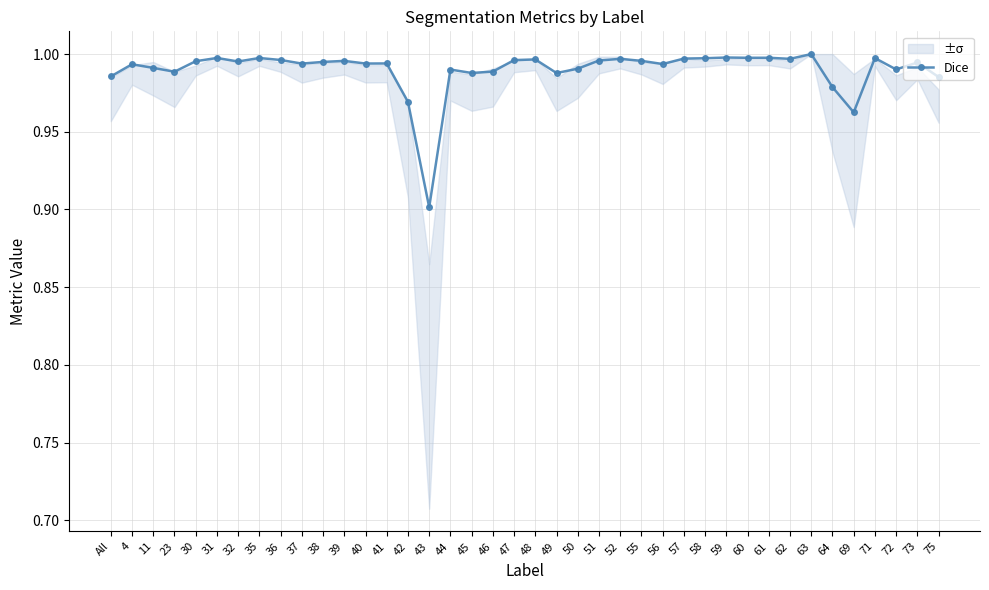

True or false: there are more than 2 points higher than both neighbors.

True